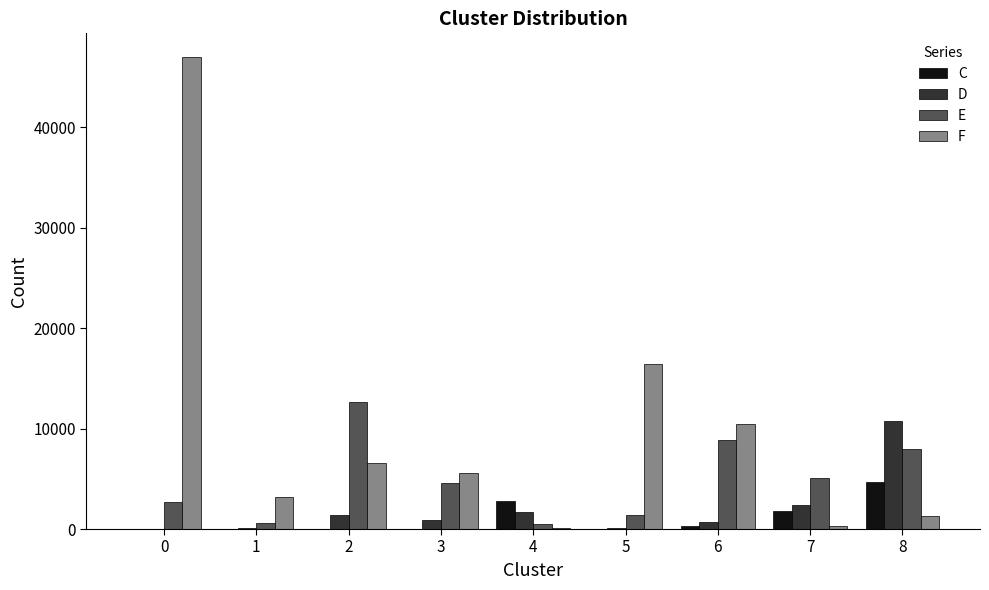

The value of D at 5 is 124. True or false?

True